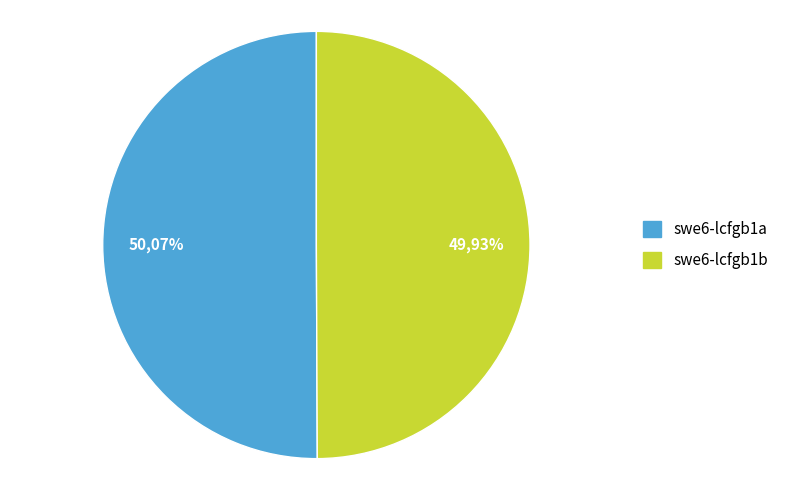

Does any single category account for the majority?

Yes